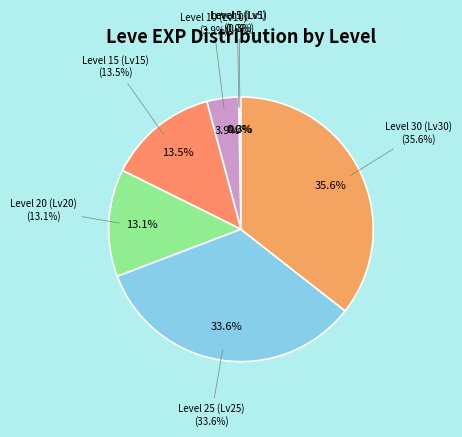

Is it true that Level 15 is 32% of the pie?

False